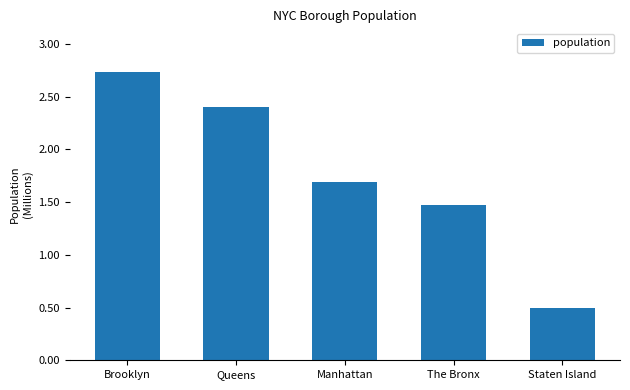

Are the bars grouped side by side (vs. stacked)?

No